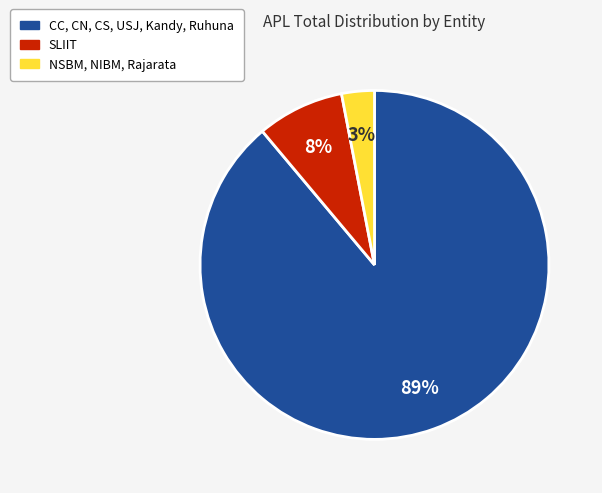

To the nearest percent, what is the average slice percentage?

33%